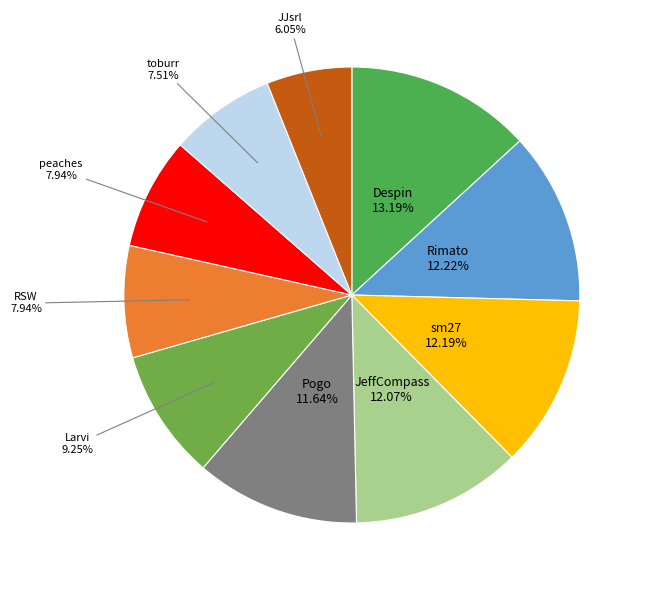

Count the number of slices in the pie.

10